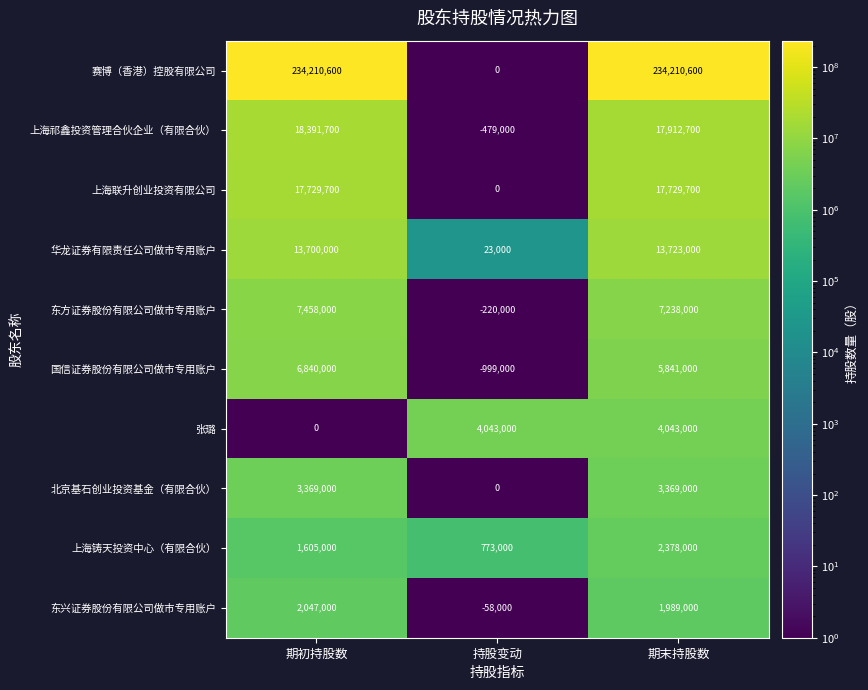

What is the lowest value of the 上海铸天投资中心（有限合伙） series?

773000